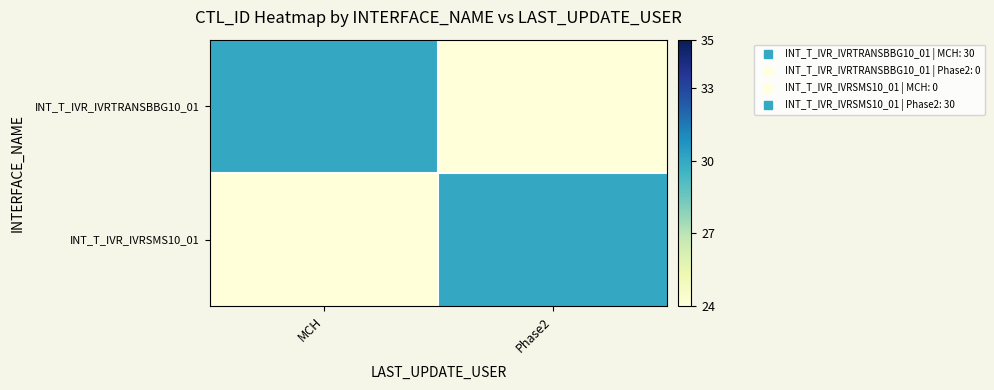

Which label corresponds to the largest value in the chart?

MCH